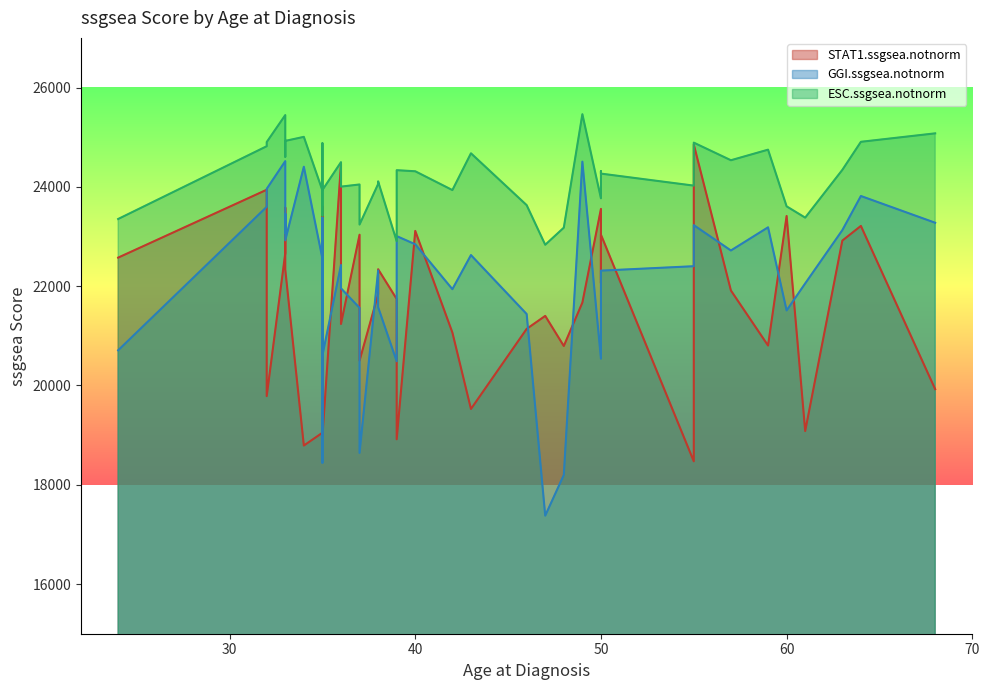

Which series has the largest range (max minus min)?

GGI.ssgsea.notnorm